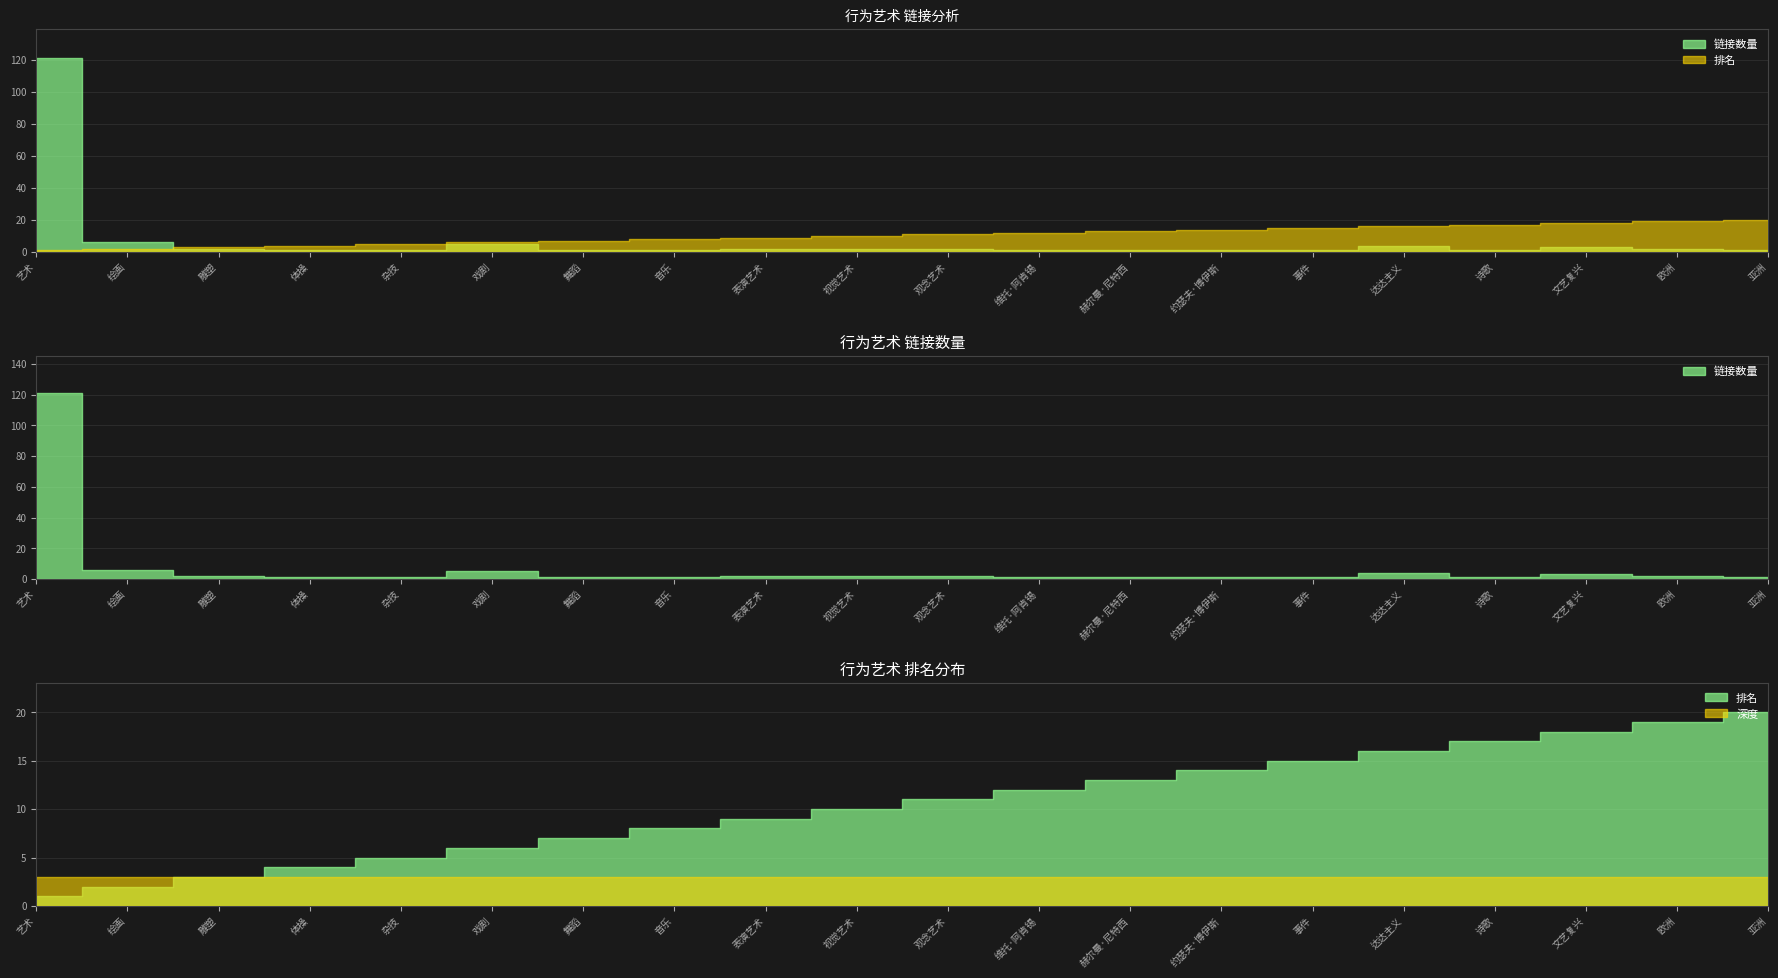

What is the sum of the 链接数量 values at 约瑟夫·博伊斯 and 视觉艺术?

3